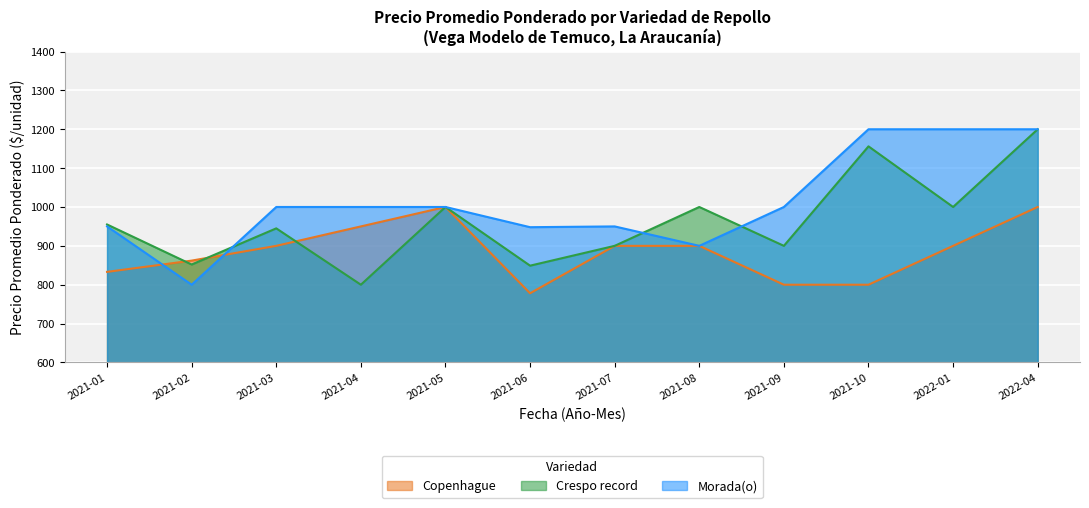

Between which two adjacent categories do Crespo record and Copenhague first intersect?

2021-01 and 2021-02